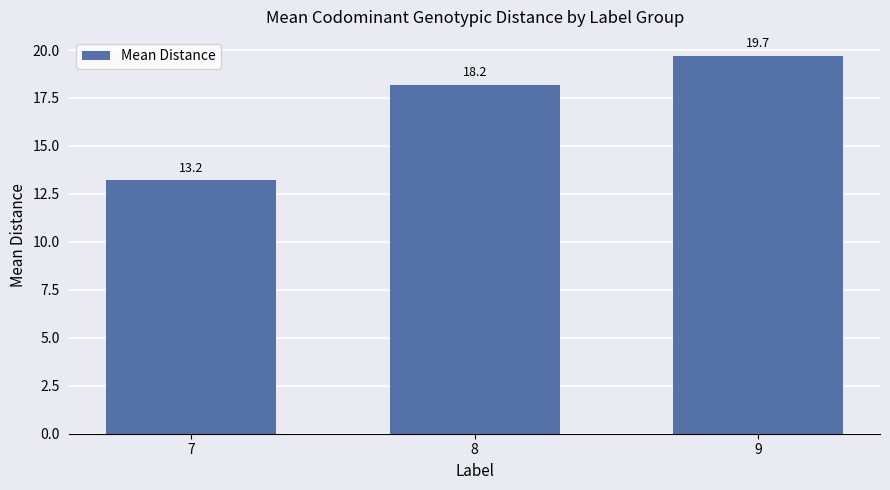

What is the difference between the maximum and minimum values?

6.5